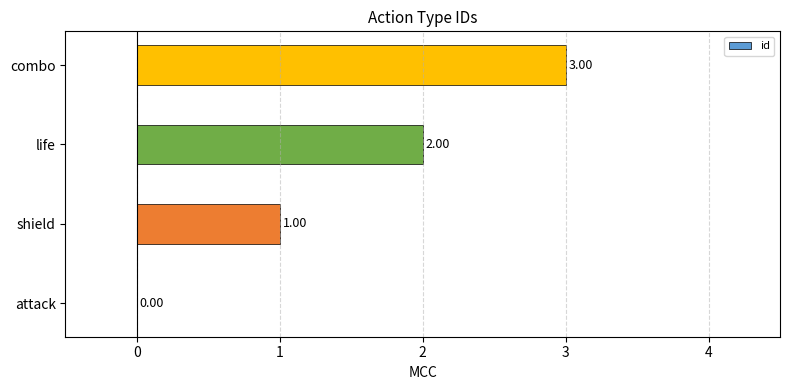

At which category does the chart reach its peak across all series?

combo